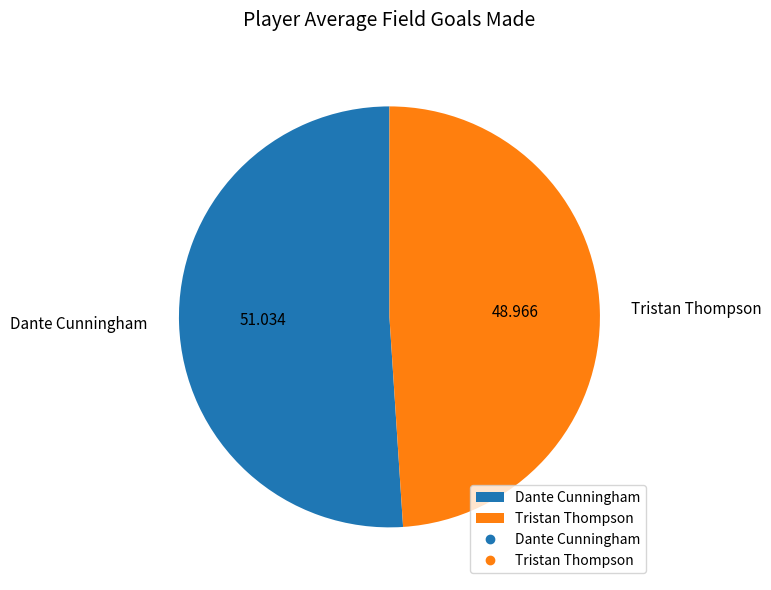

Approximately how many times larger is the value at Dante Cunningham compared to Tristan Thompson?

1.0